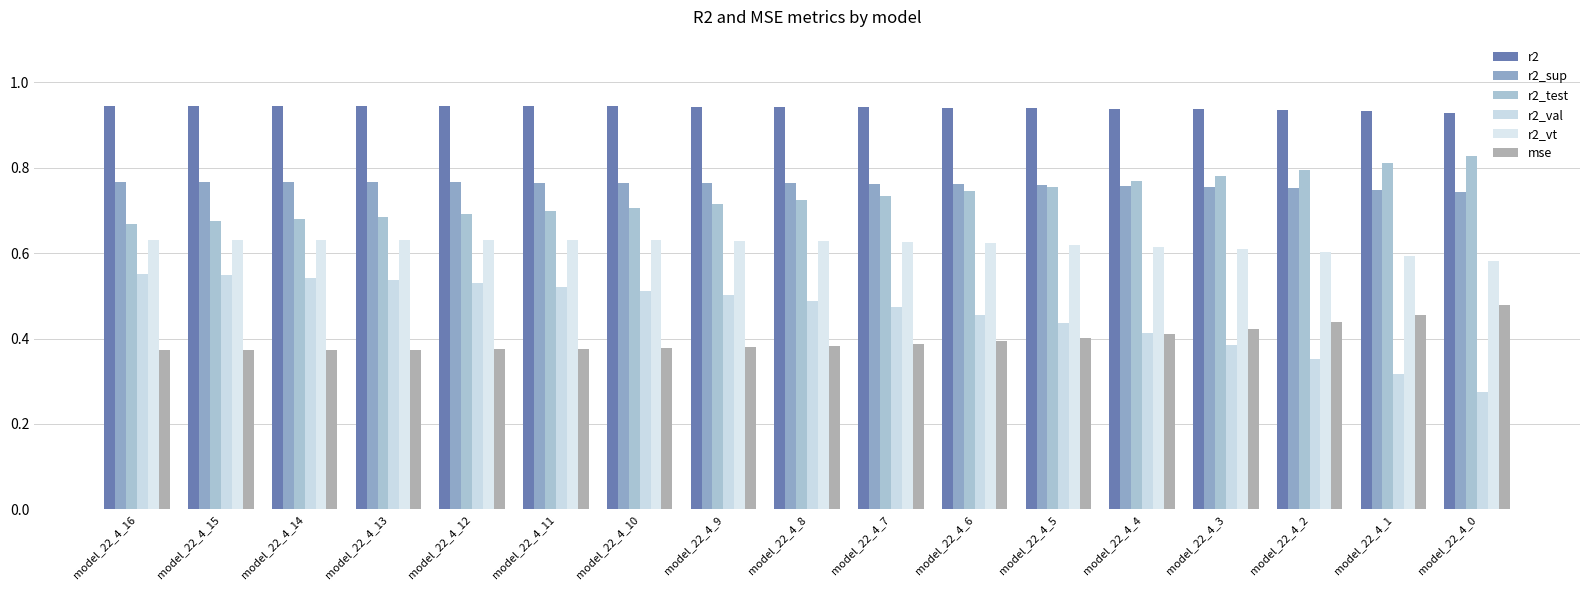

How many data points does each series have?

17